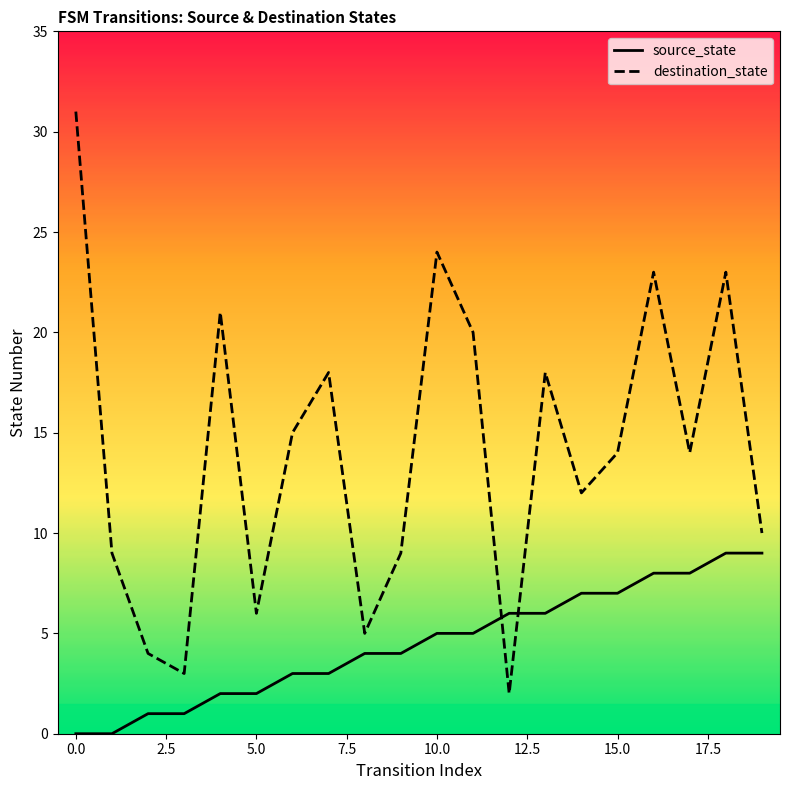

At how many categories does at least one series exceed 14?

9